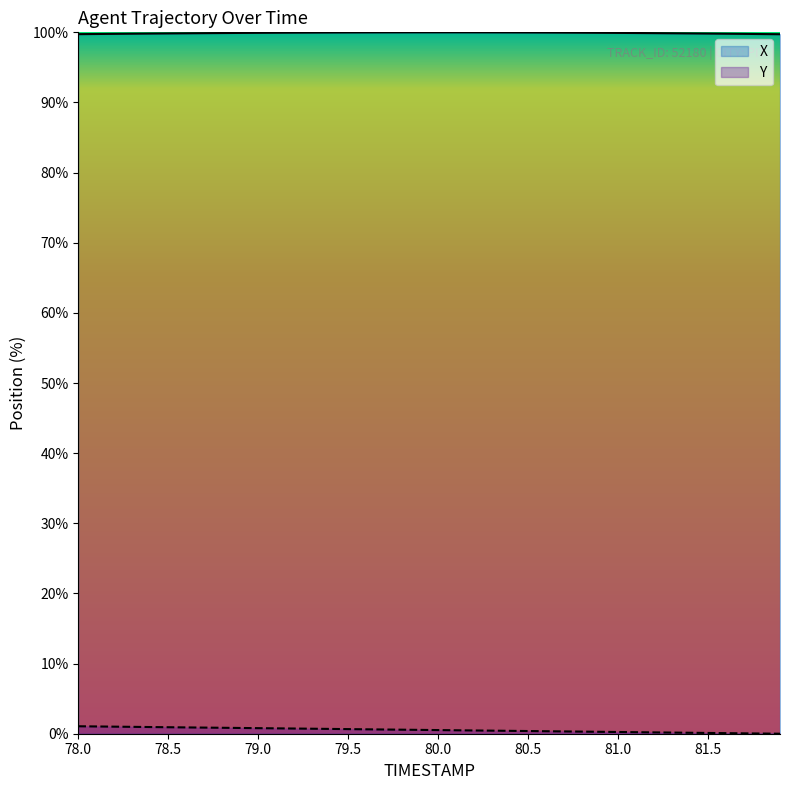

What is the maximum value shown in the chart?

100.0